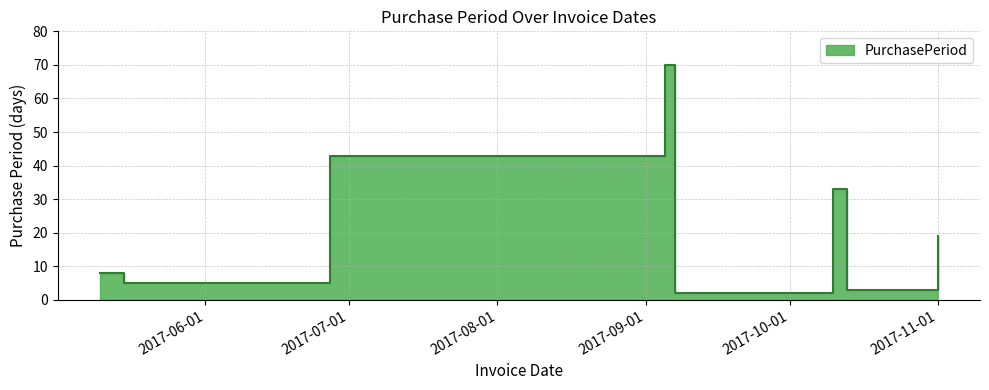

What is the sum of the values at 2017-10-13 and 2017-06-27?

46